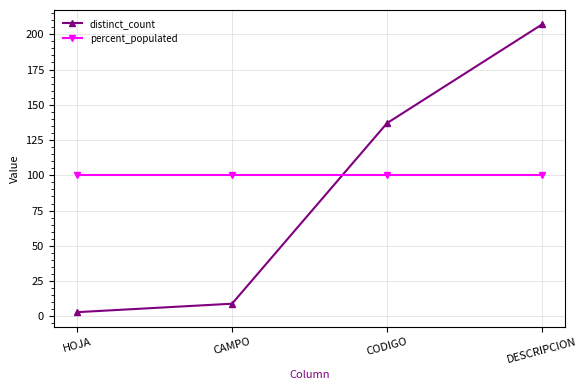

Is the value of percent_populated at HOJA greater than the value of distinct_count at DESCRIPCION?

No